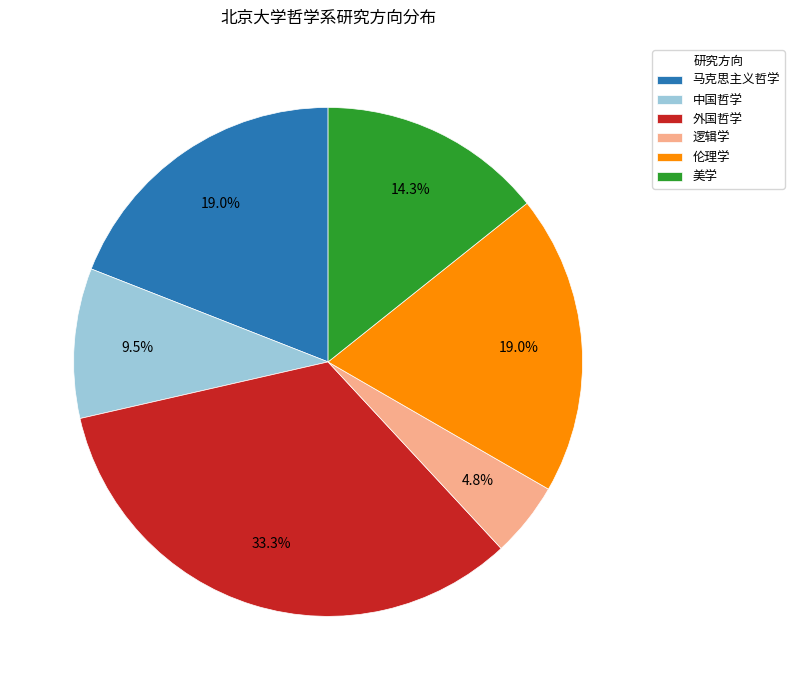

Count the number of slices in the pie.

6